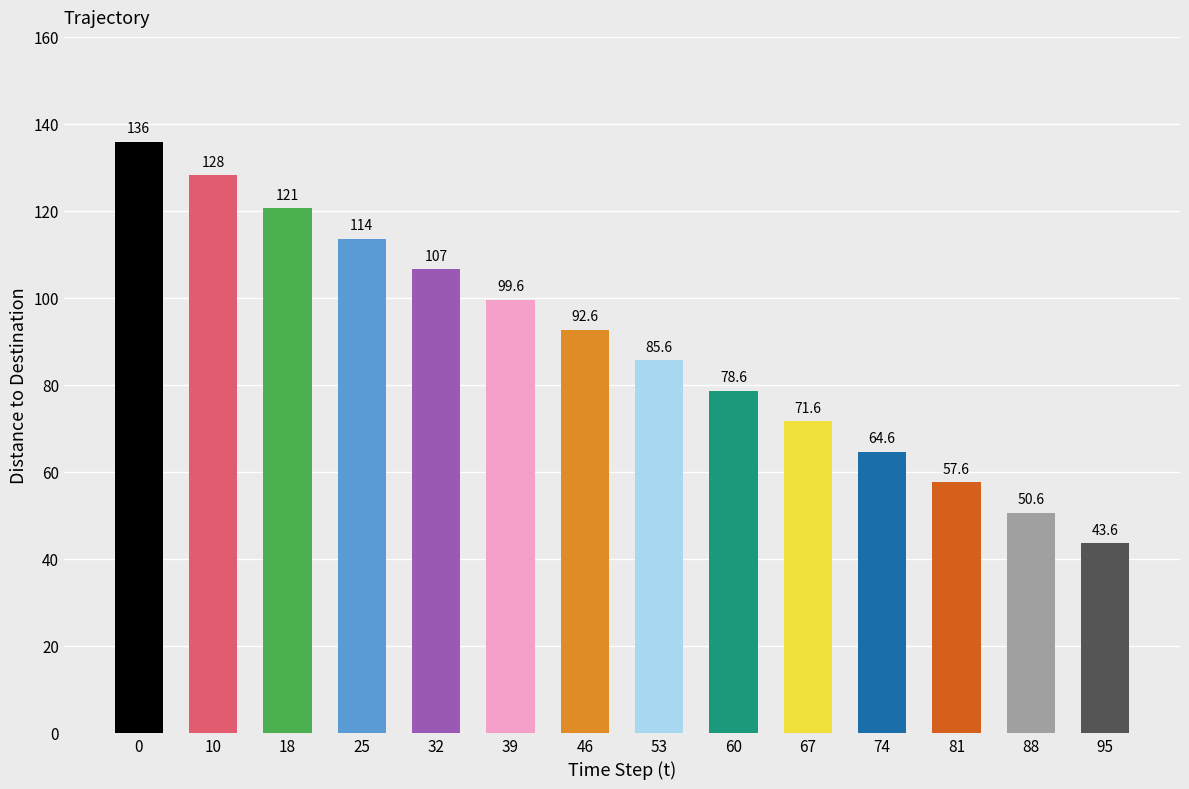

True or false: the data shows 120.6 at 18.

True